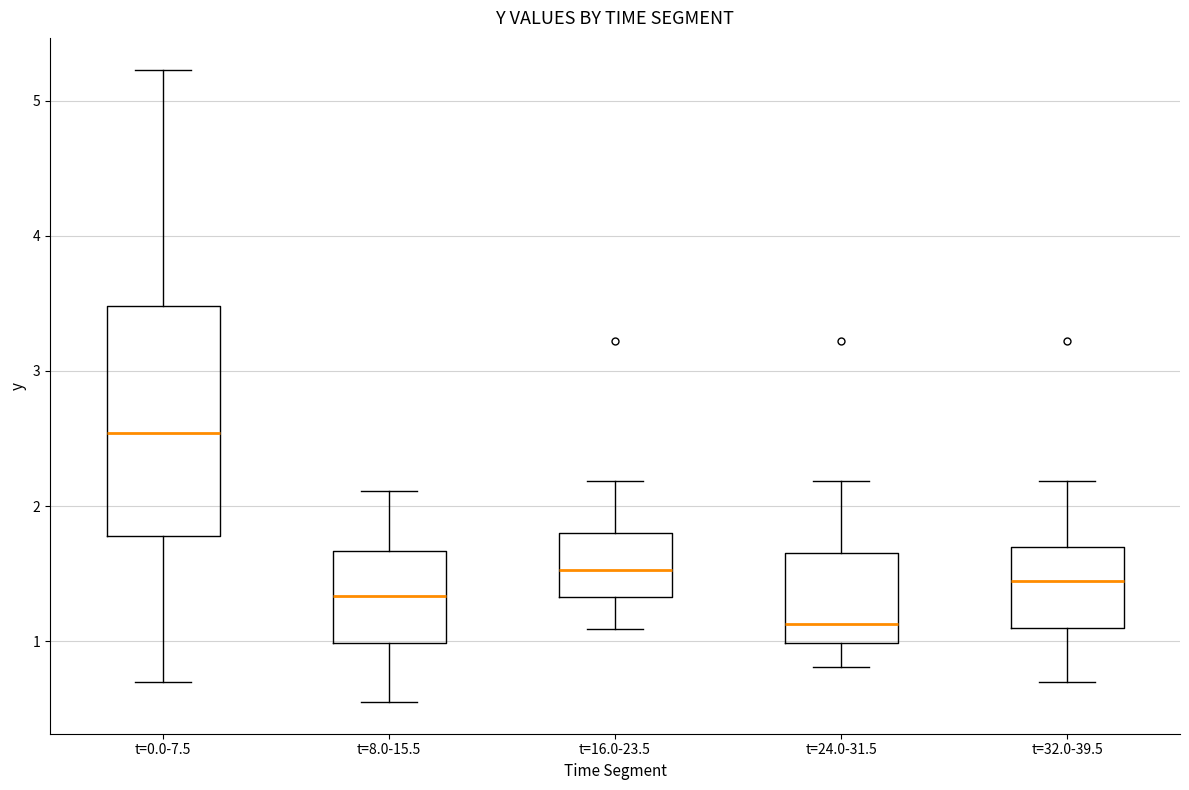

Reading left to right, read every box against the y-axis: the position of its median line, the range the box covers, and the ends of its whiskers. The values are not printed on the chart, so give them approximately, as read against the axis.

t=0.0-7.5: median 2.5, box 1.8 to 3.5, whiskers 0.7 to 5.2
t=8.0-15.5: median 1.3, box 1.0 to 1.7, whiskers 0.5 to 2.1
t=16.0-23.5: median 1.5, box 1.3 to 1.8, whiskers 1.1 to 2.2
t=24.0-31.5: median 1.1, box 1.0 to 1.6, whiskers 0.8 to 2.2
t=32.0-39.5: median 1.4, box 1.1 to 1.7, whiskers 0.7 to 2.2